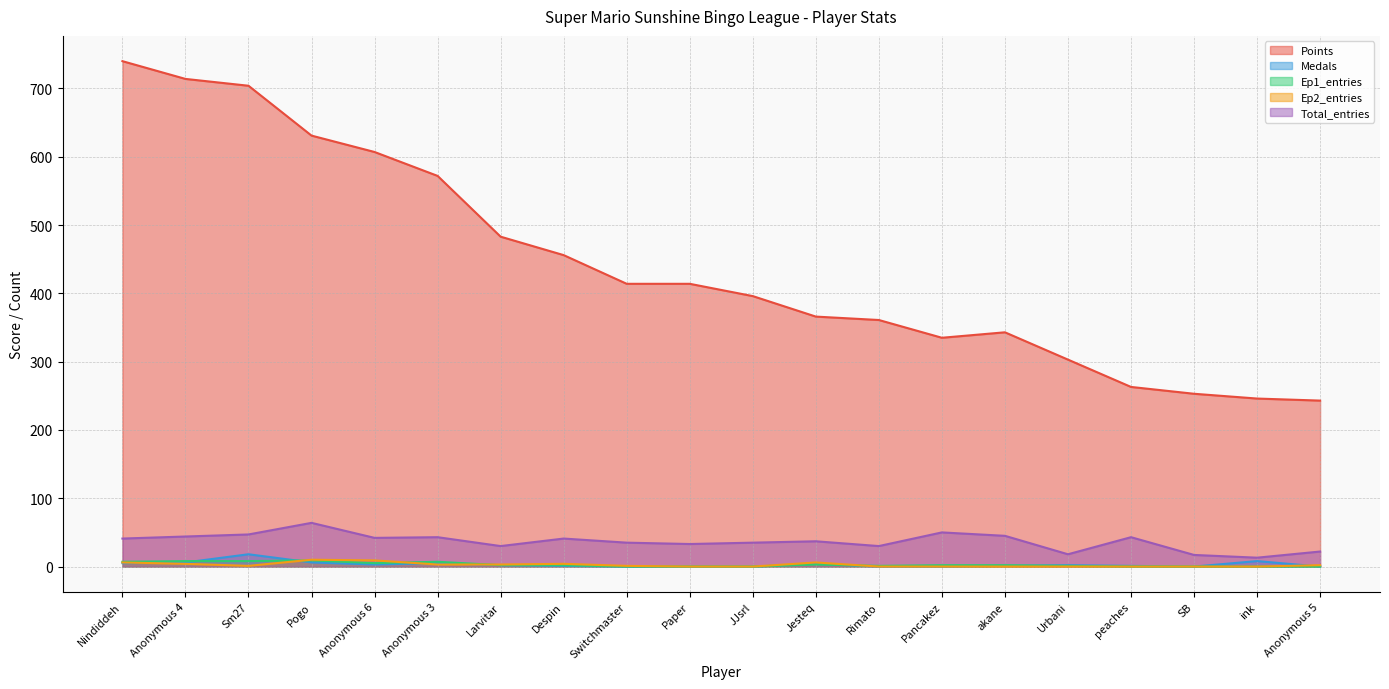

True or false: Total_entries and Medals cross at least once.

False